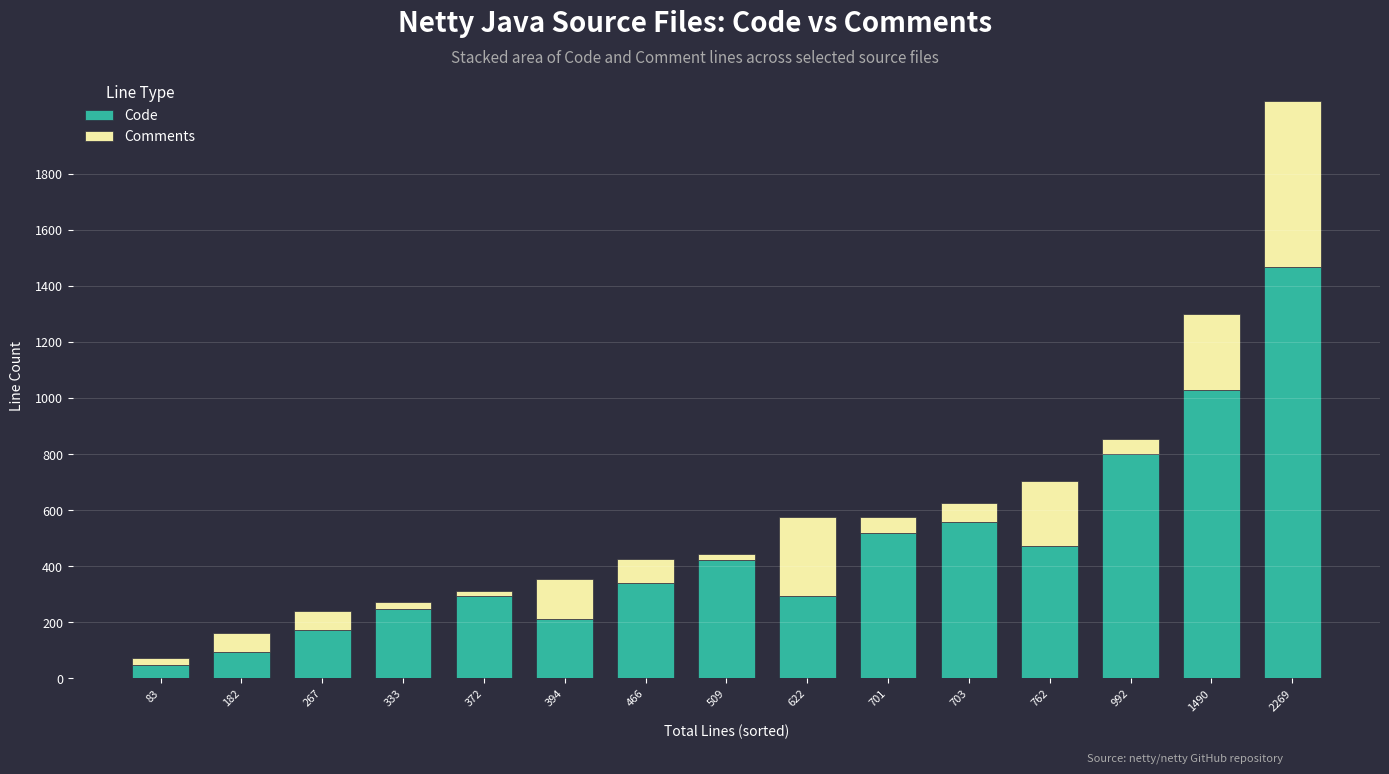

Which category has the lowest value in the Code series?

83